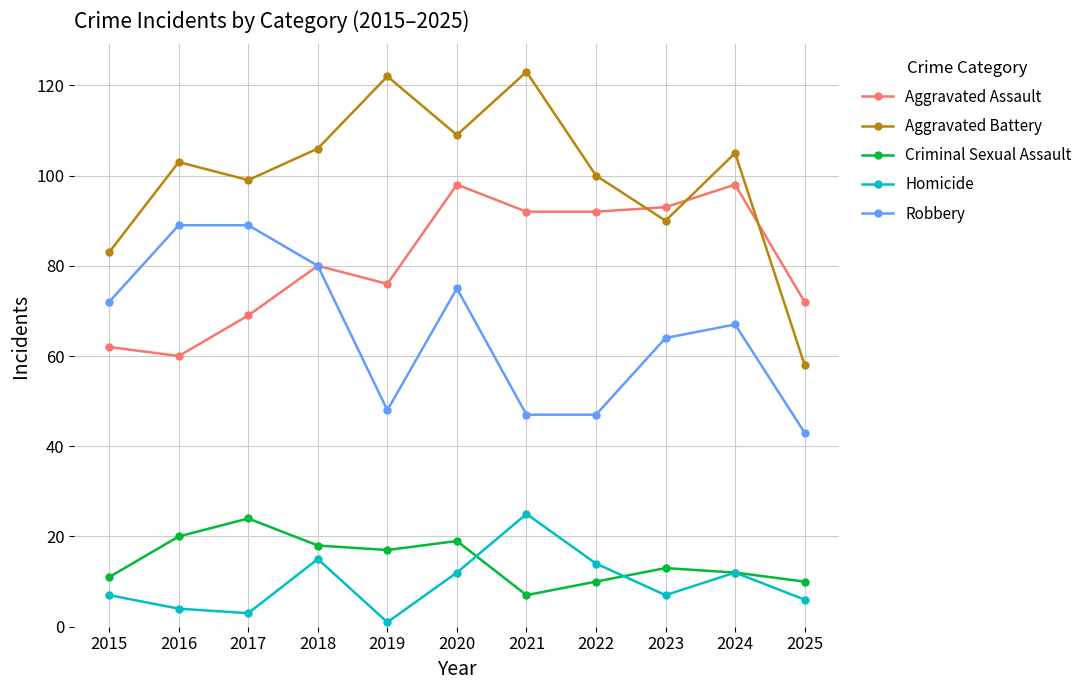

Where does the Robbery series first go above 67?

2015